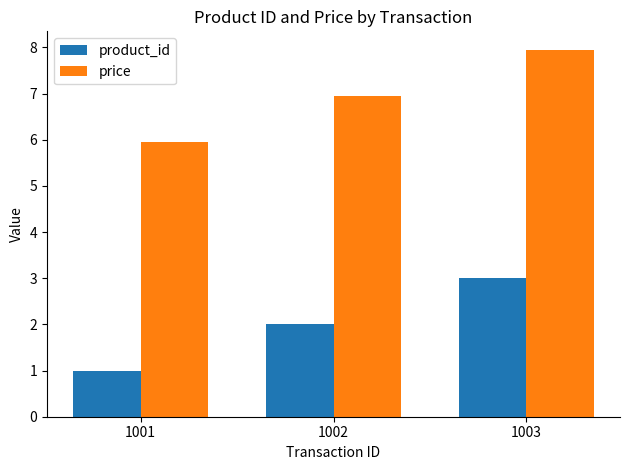

Is it true that price equals 4.7 at 1003?

False